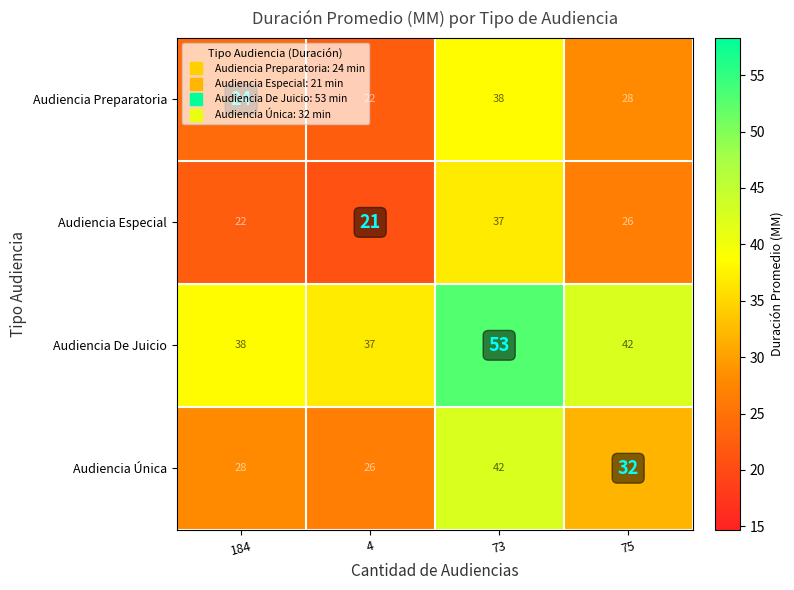

Count the number of categories in the chart.

4